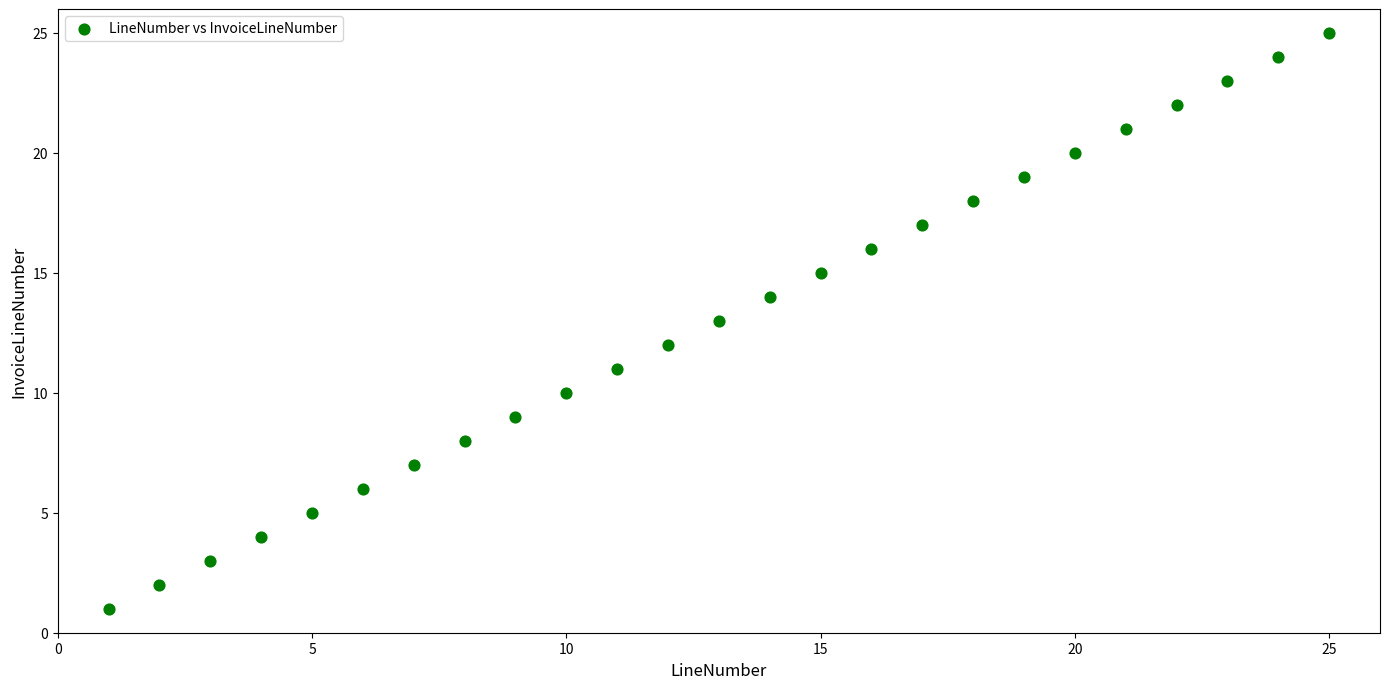

What is the range of Y values (max minus min)?

24